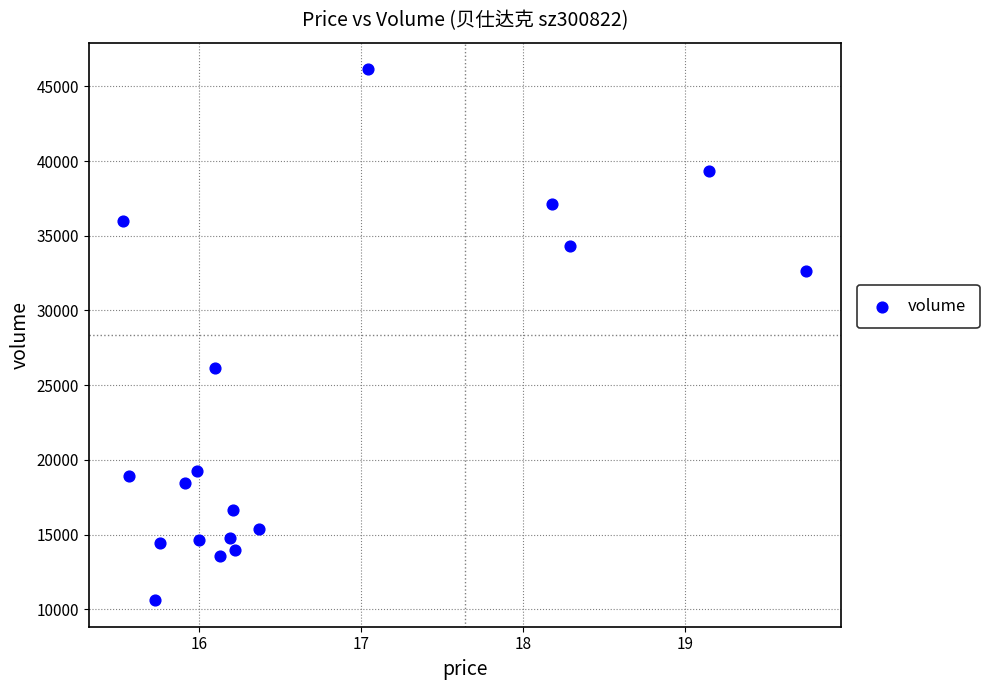

What Y value in the scatter plot is closest to 28379?

26176